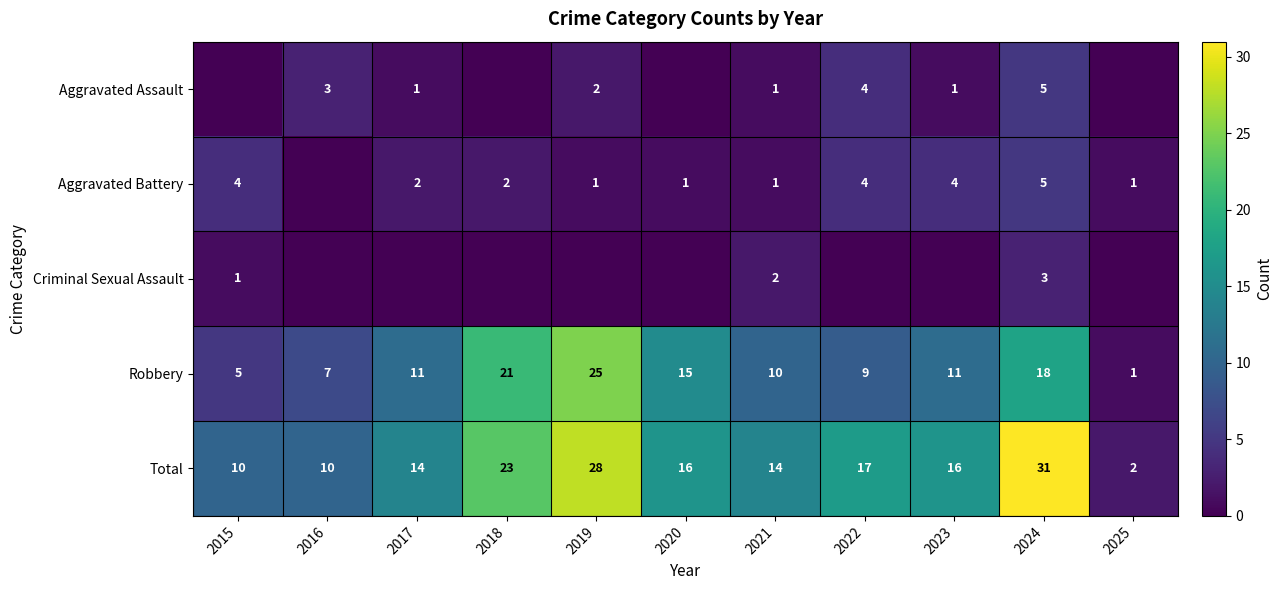

What value does the Total series have at 2019, to the nearest 5?

30